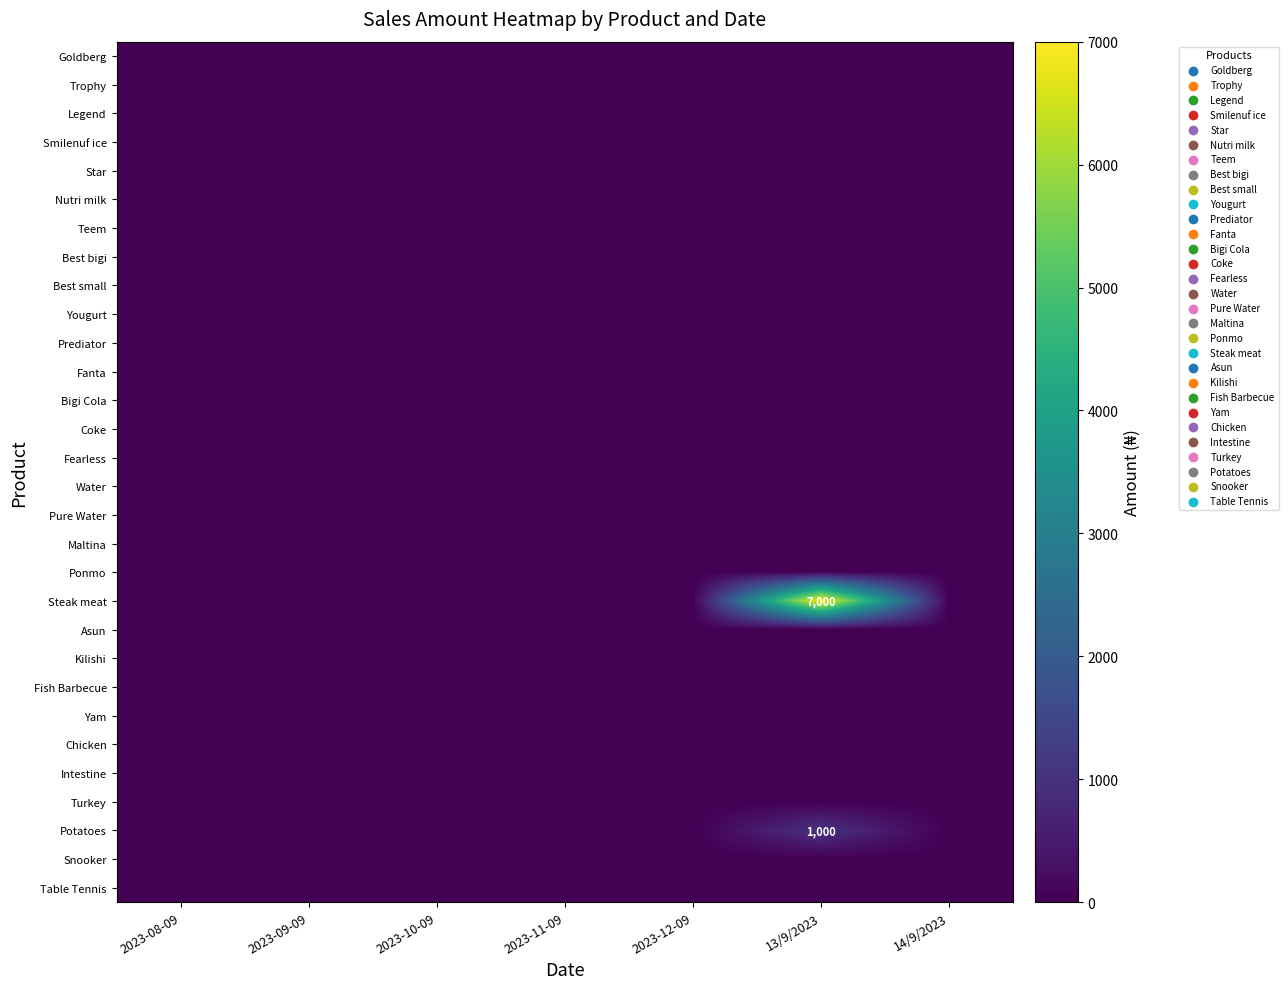

At 2023-12-09, list the series in order from smallest to largest.

Goldberg, Trophy, Legend, Smilenuf ice, Star, Nutri milk, Teem, Best bigi, Best small, Yougurt, Prediator, Fanta, Bigi Cola, Coke, Fearless, Water, Pure Water, Maltina, Ponmo, Steak meat, Asun, Kilishi, Fish Barbecue, Yam, Chicken, Intestine, Turkey, Potatoes, Snooker, Table Tennis